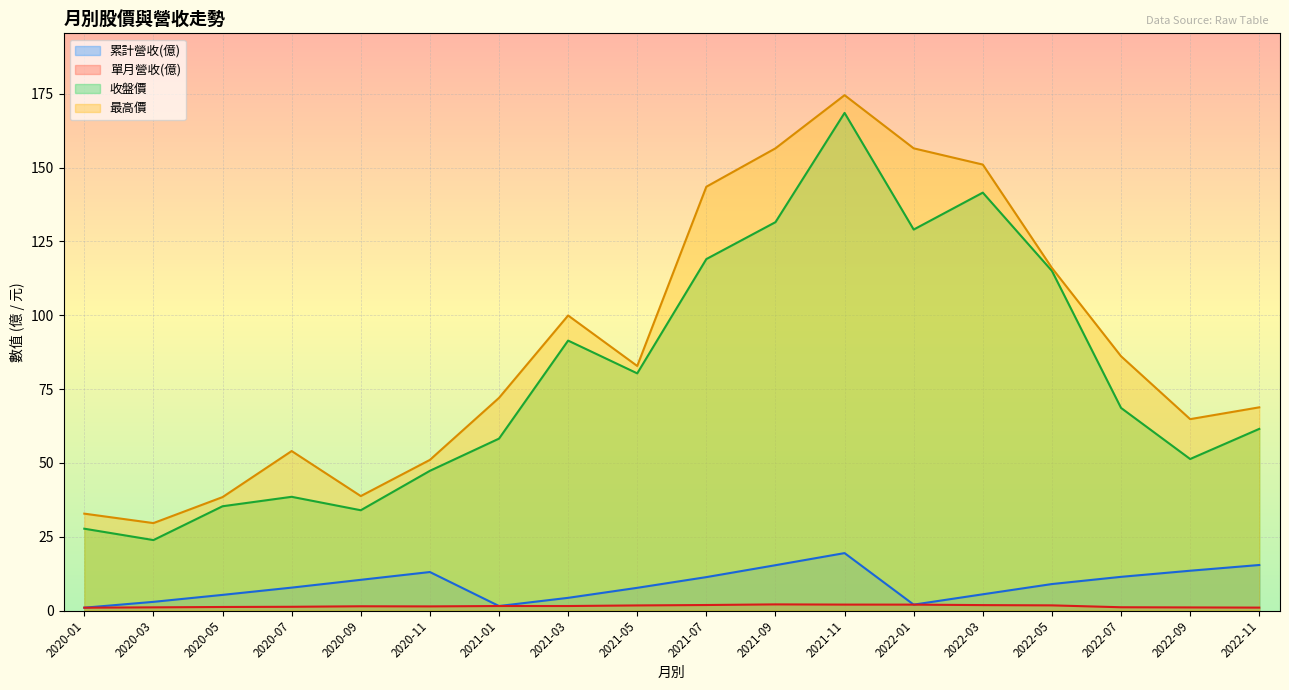

At how many categories does at least one series exceed 48?

14